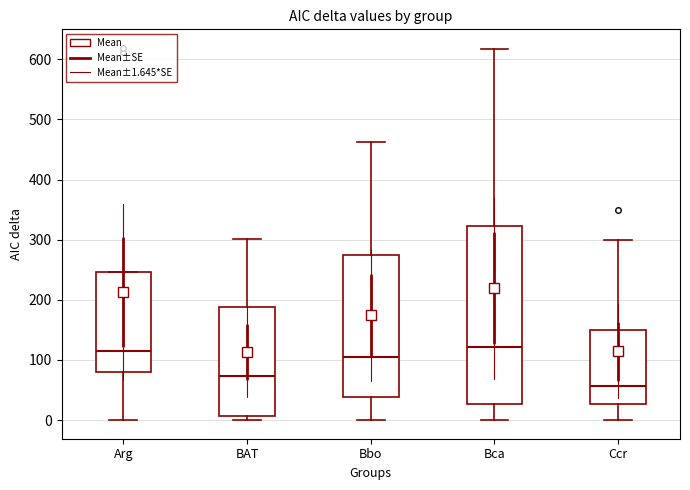

Which box's median line is the lowest?

Ccr